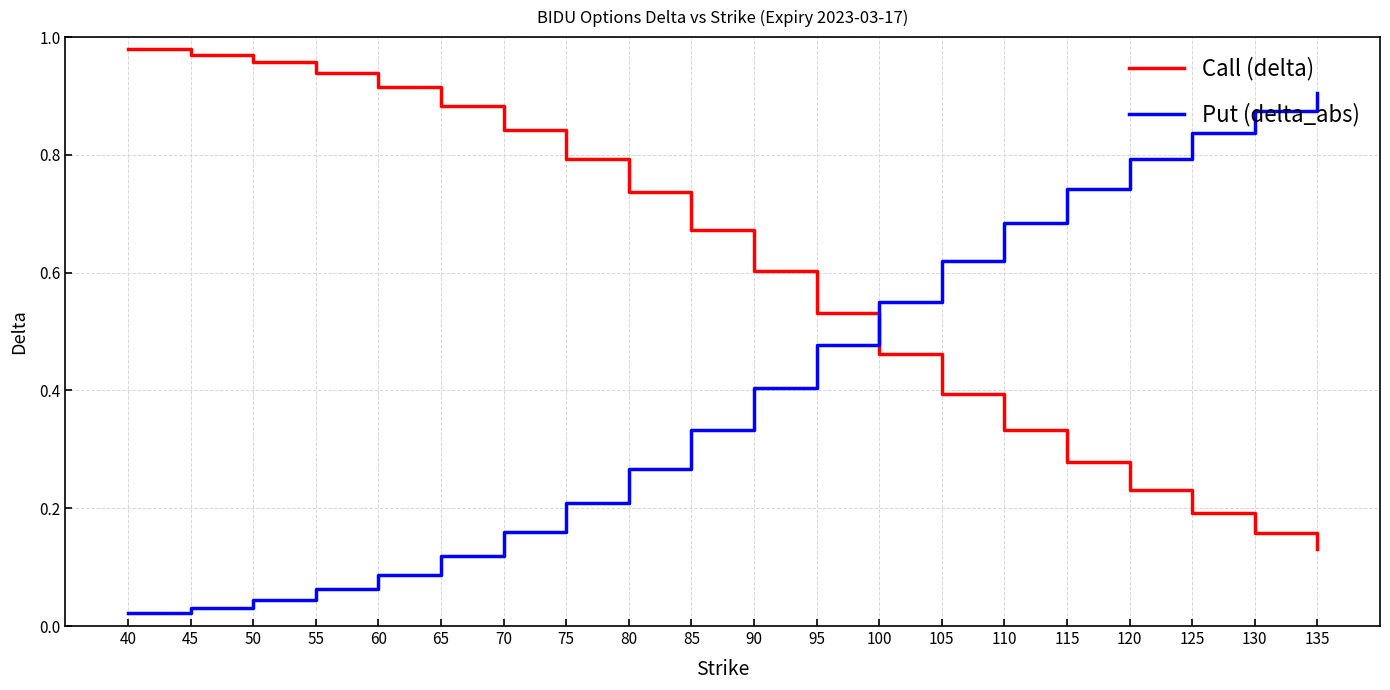

How many lines are shown in the chart?

2